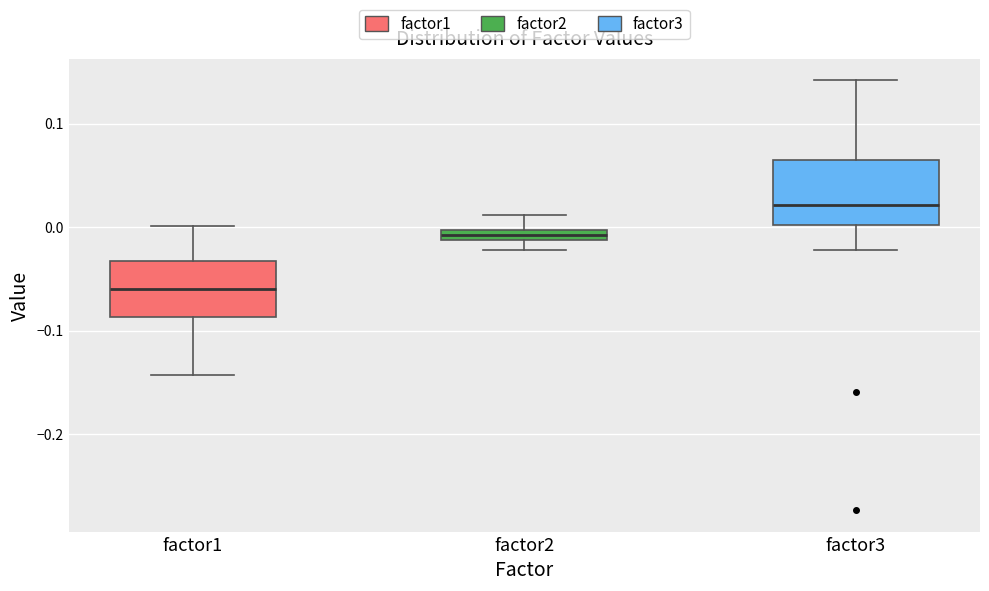

Where does the upper whisker of the box for factor2 end on the y-axis? The values are not printed on the chart, so give them approximately, as read against the axis.

0.01